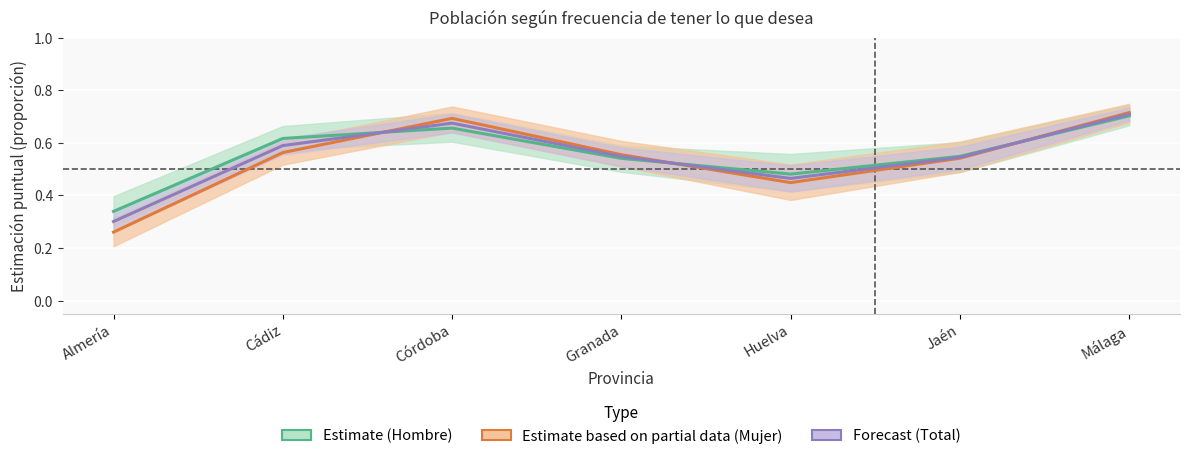

What is the smallest value displayed?

0.3